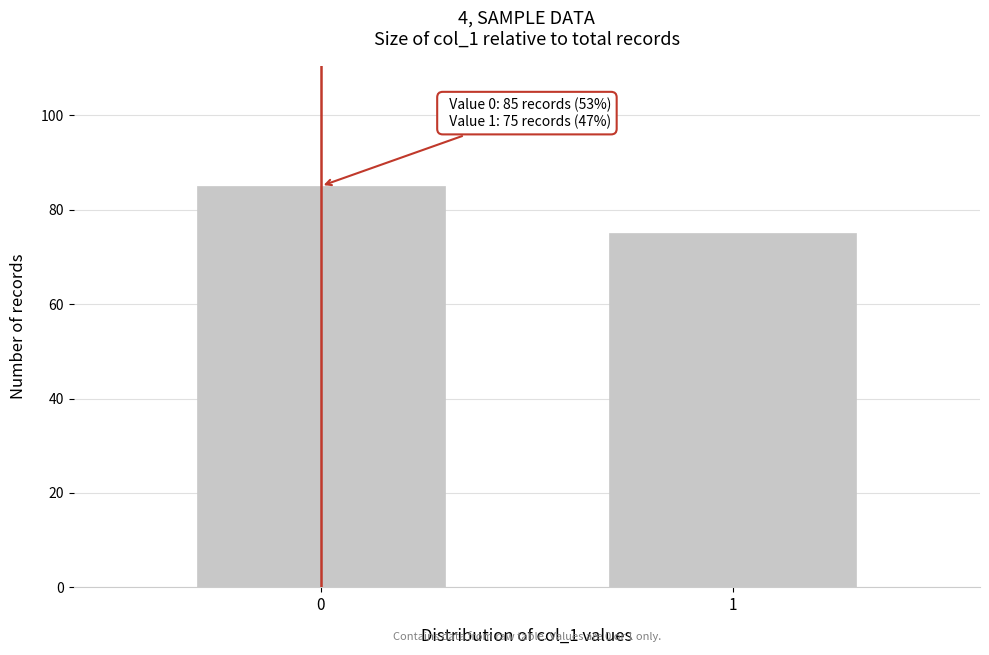

Reading left to right, what are all the values shown in this chart?

0=85	1=75